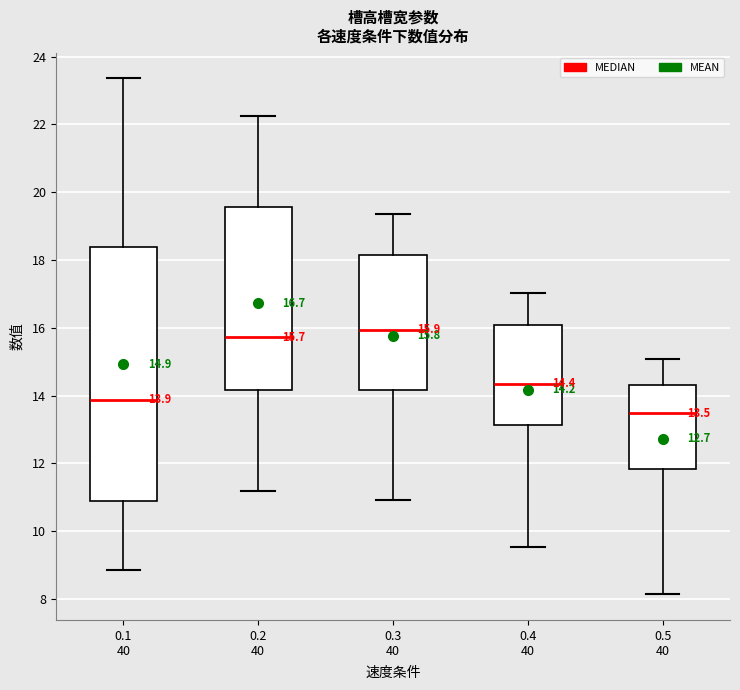

Which box's median line is the highest?

0.3 40